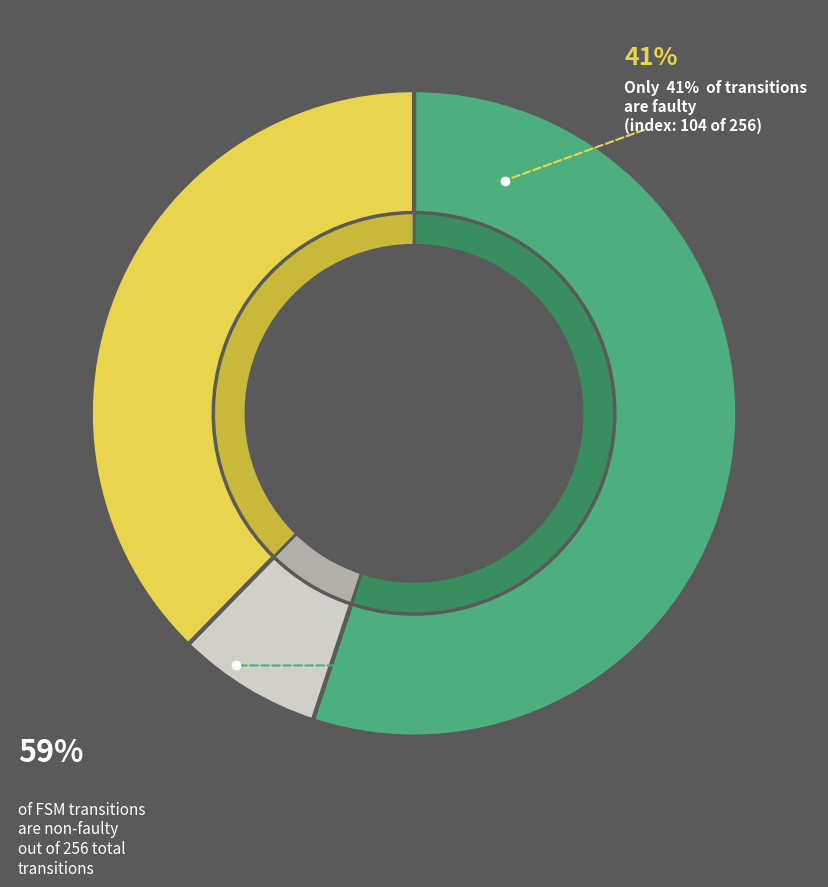

The 23 slice represents 15% of the pie. True or false?

False